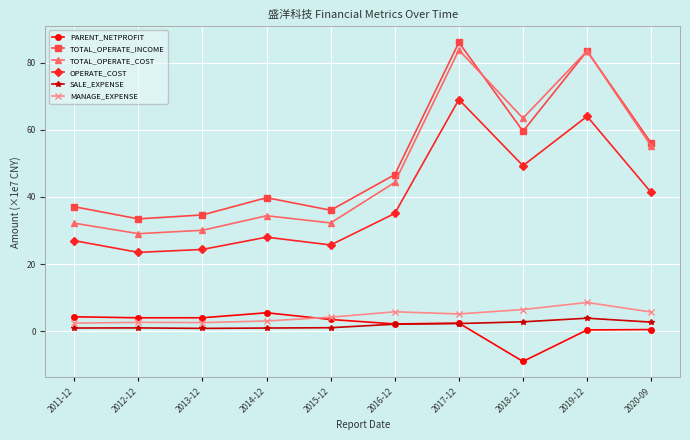

What is the label of the 10th point from the right?

2011-12